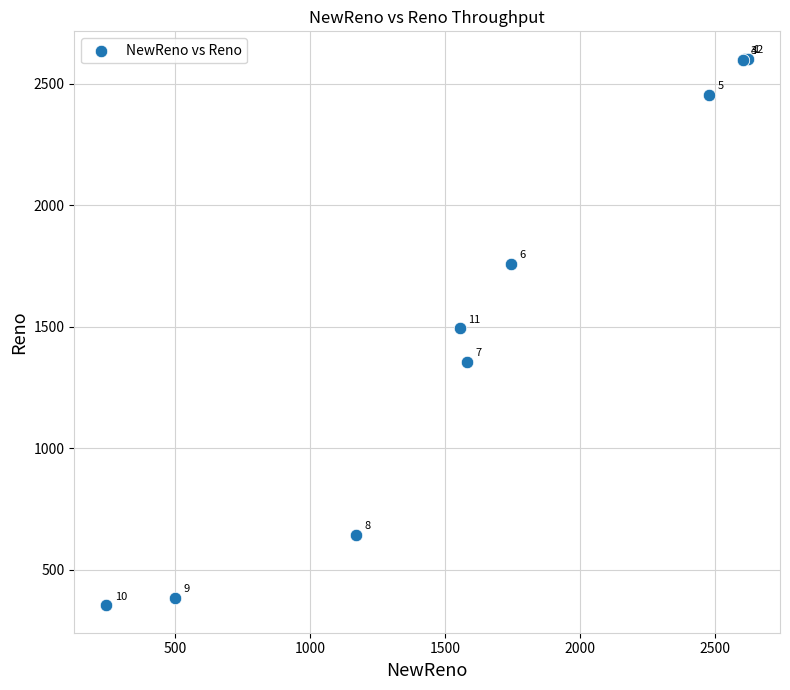

What Y value in the scatter plot is closest to 1478?

1493.5